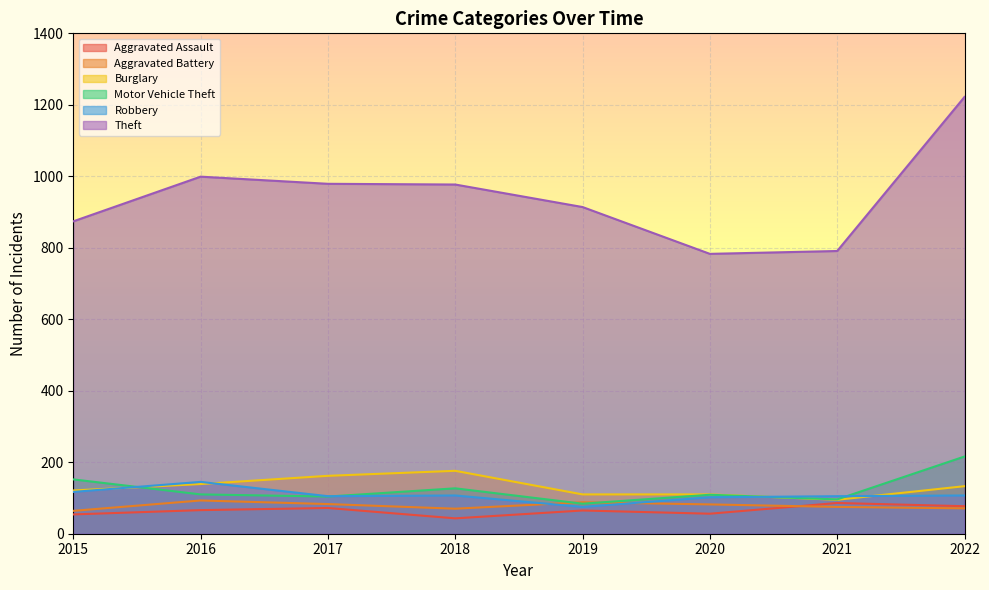

What is the total value across all series at 2021?

1248